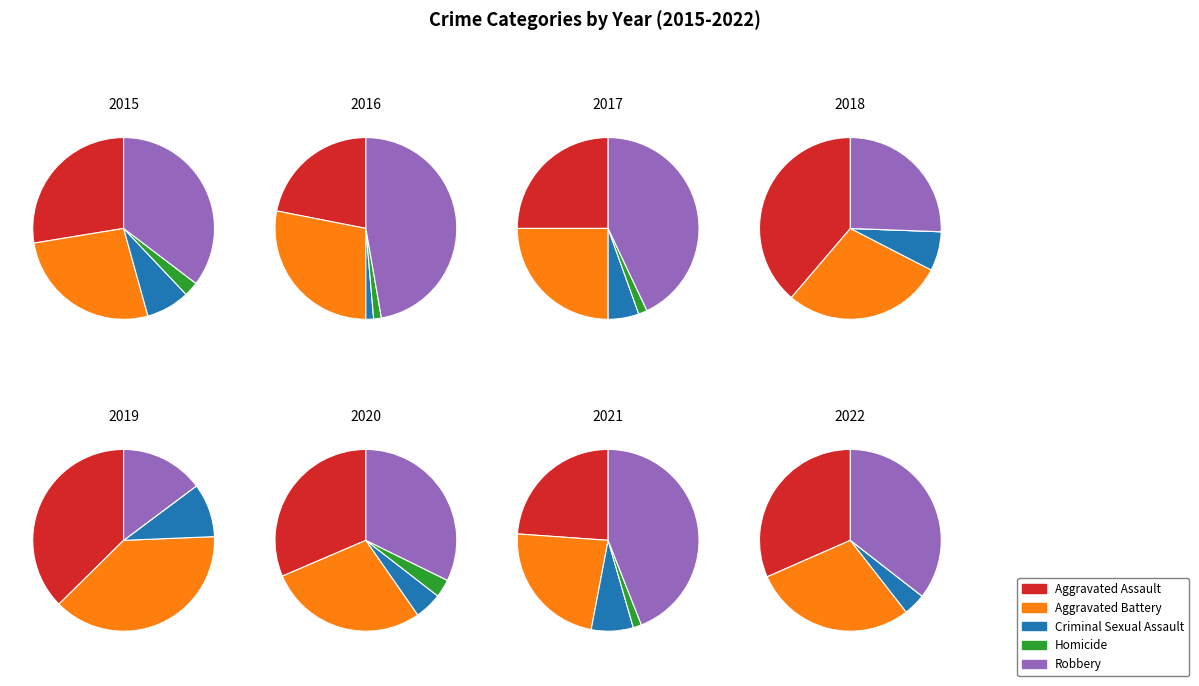

True or false: 3 accounts for 10% of the total.

False